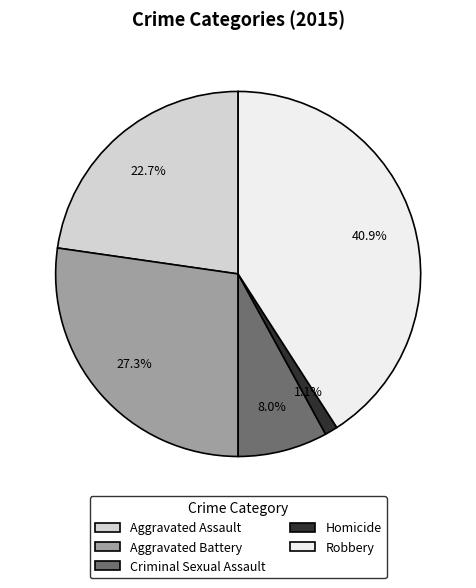

What percentage is NOT represented by Homicide?

98.9%